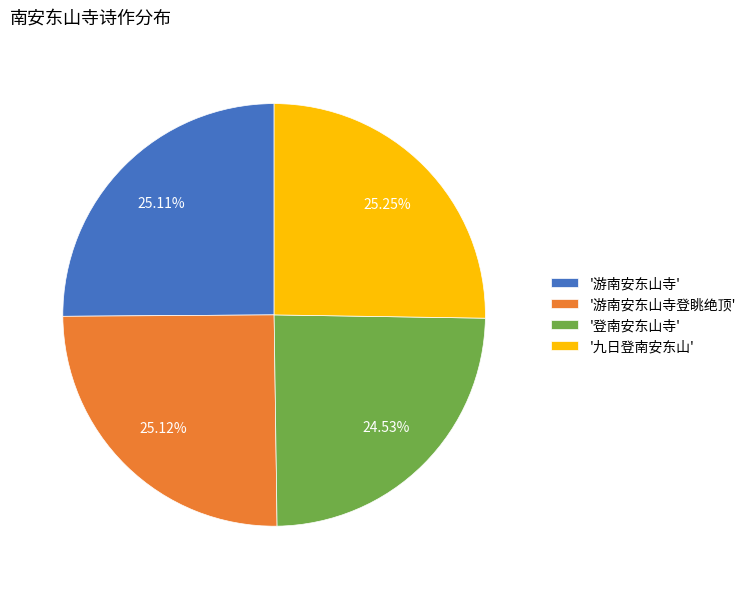

How many segments does this pie chart have?

4